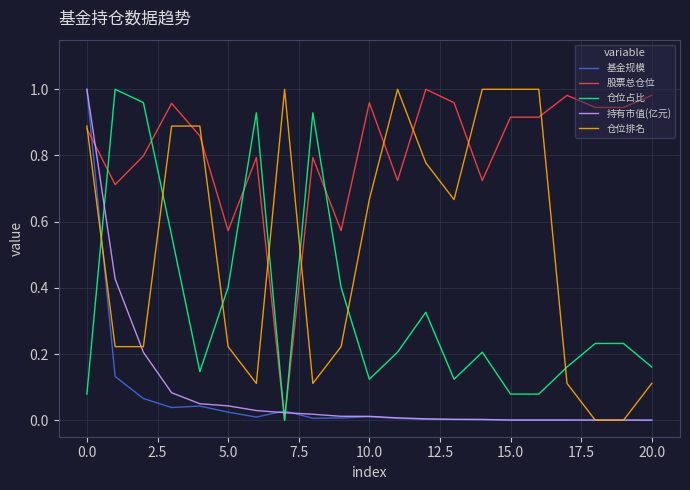

After their last crossing, which series has the higher values: 仓位排名 or 仓位占比?

仓位占比